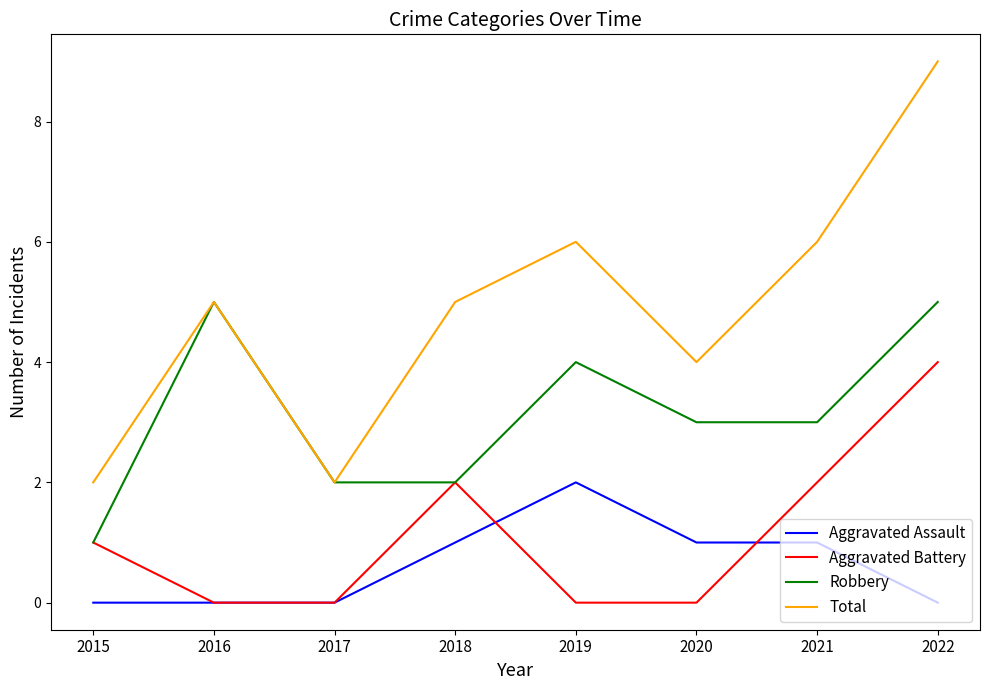

True or false: Total and Aggravated Battery cross at least once.

False